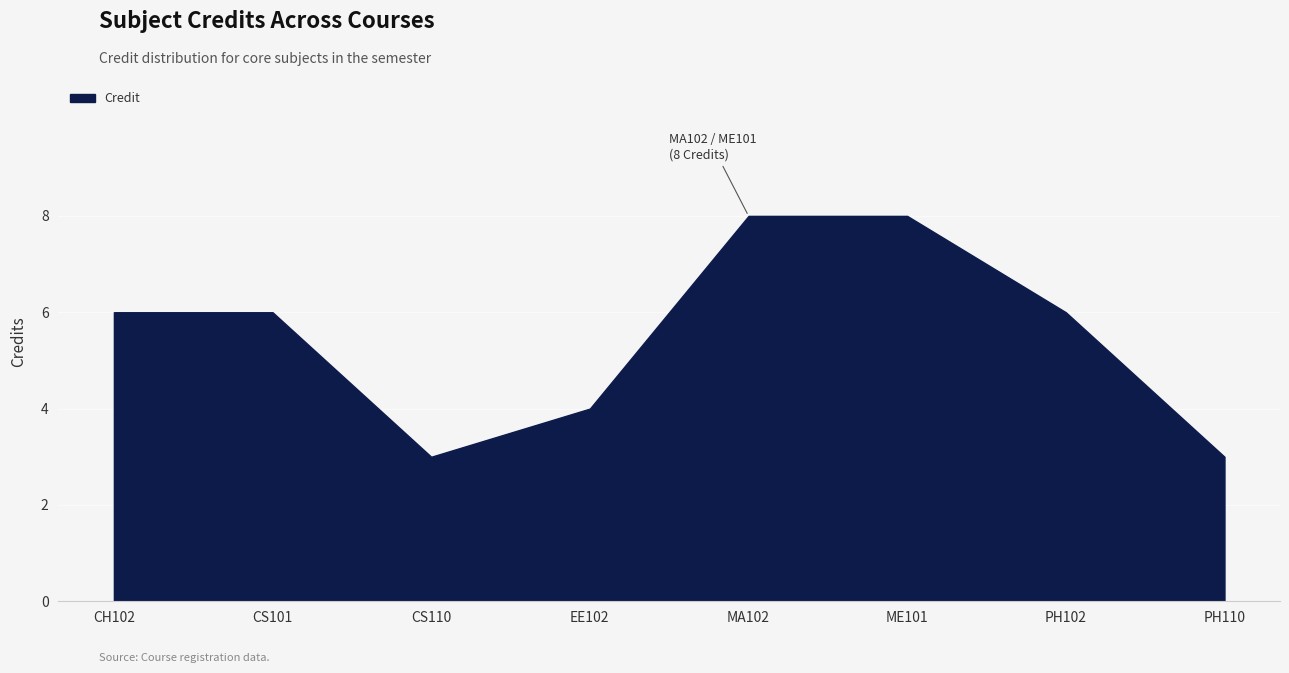

Count the number of data series in this chart.

1